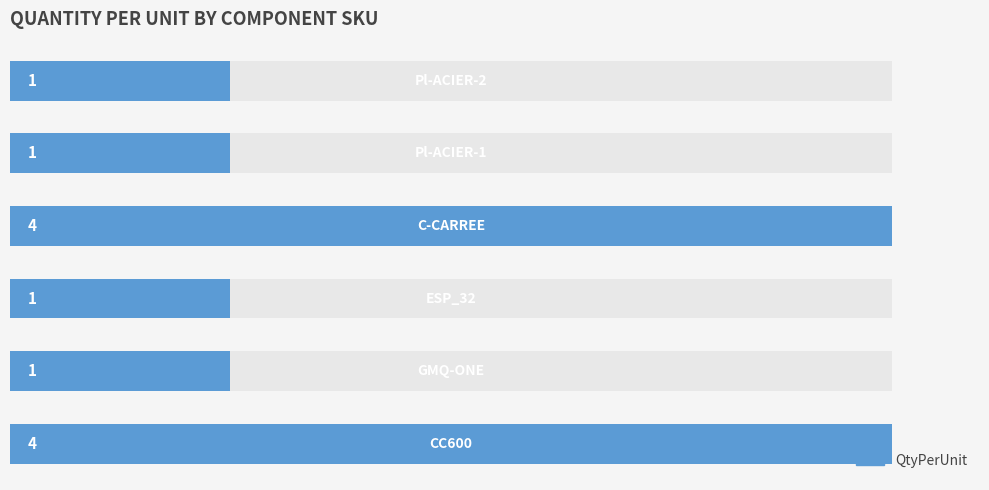

What is the ratio of the value at 1 to the value at 5?

1.0